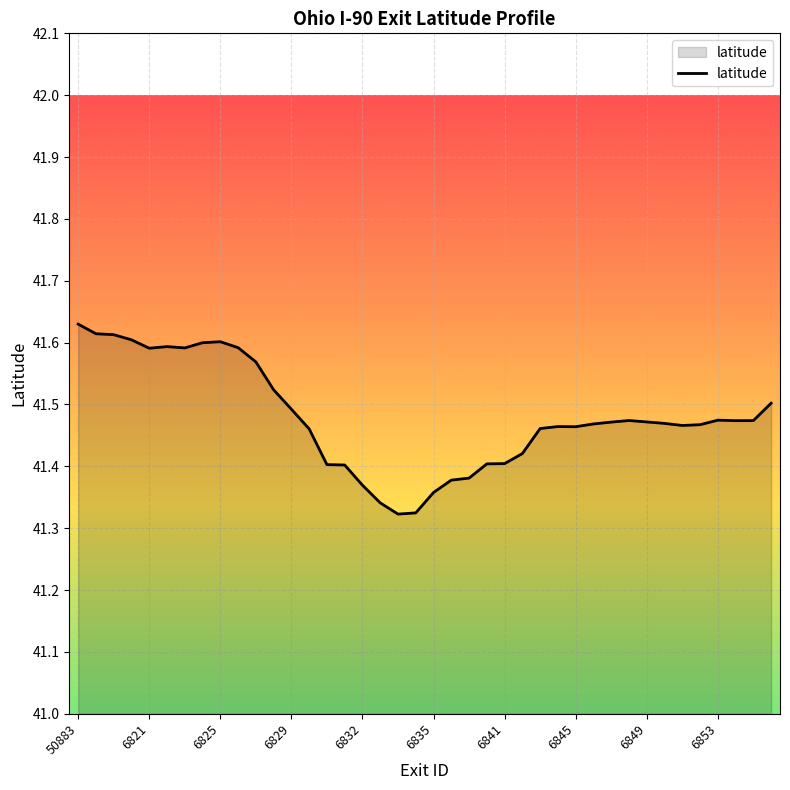

Is this an area chart (filled region under the line)?

Yes